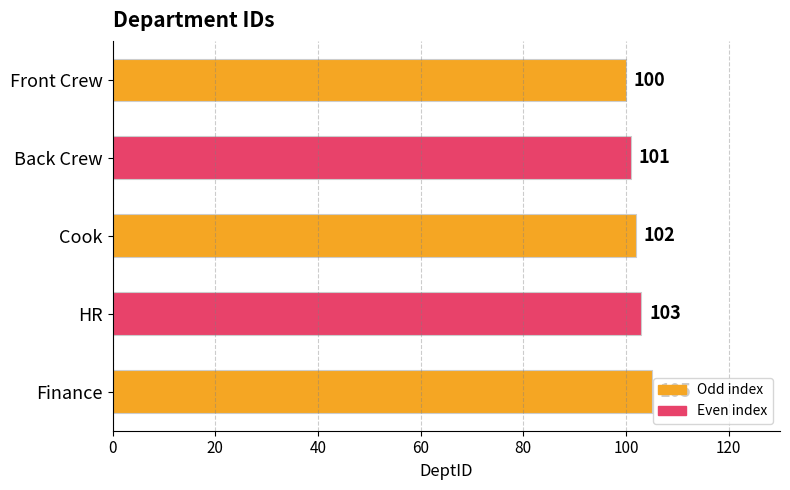

What is the label of the 3rd bar from the bottom?

Cook